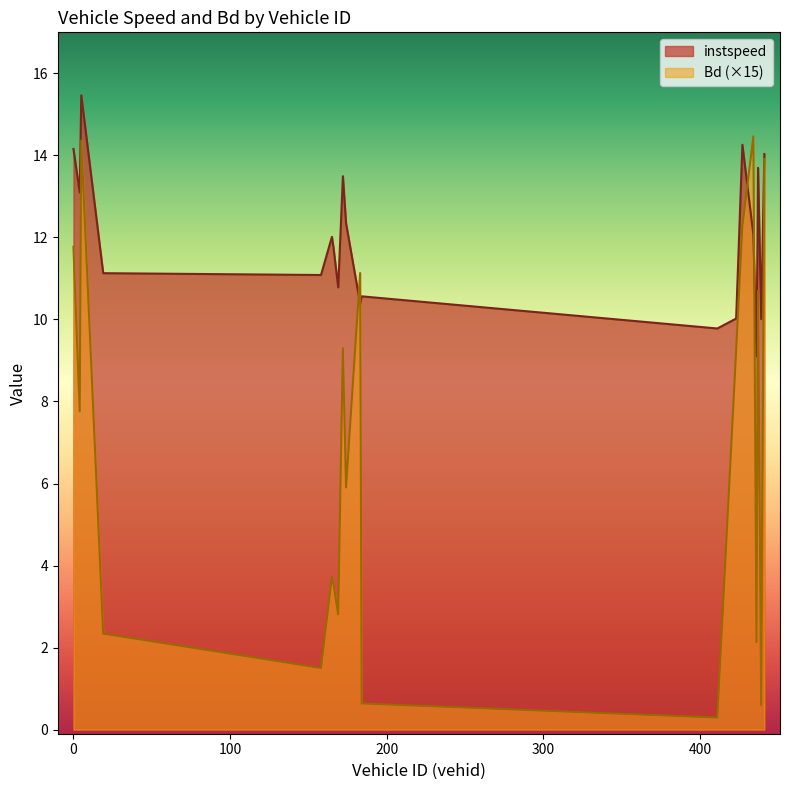

What is the smallest value displayed?

0.3